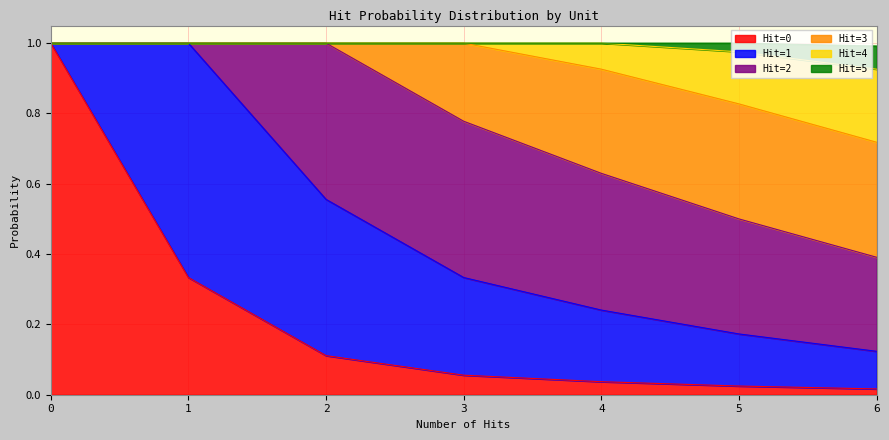

True or false: Hit=4 and Hit=5 cross at least once.

False